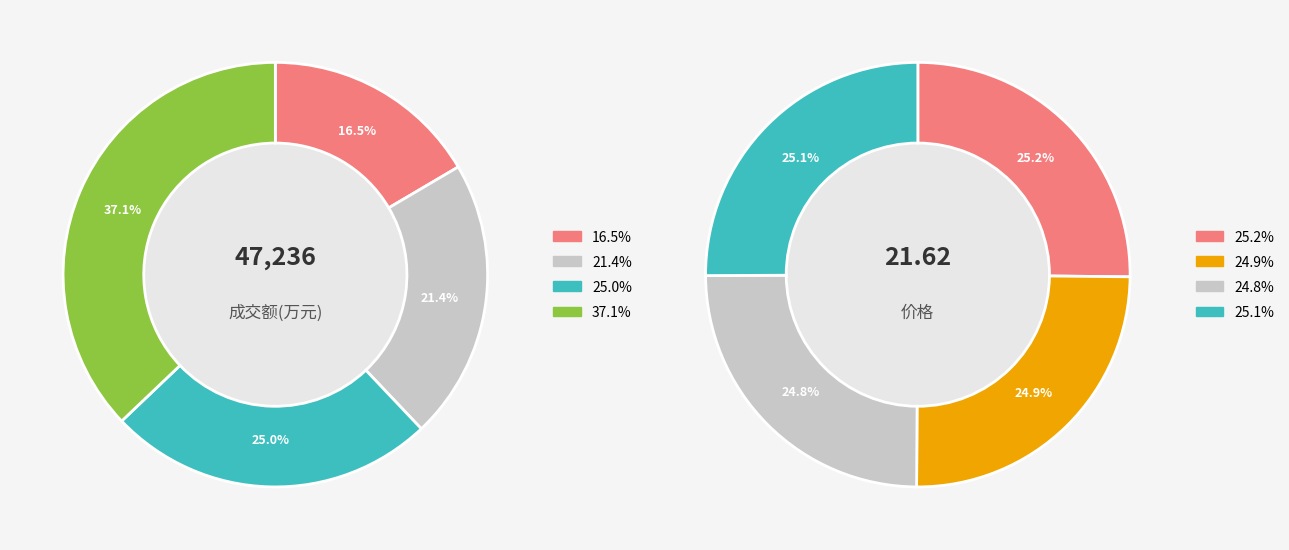

Does 2022-11-14 represent more than half of the total?

No